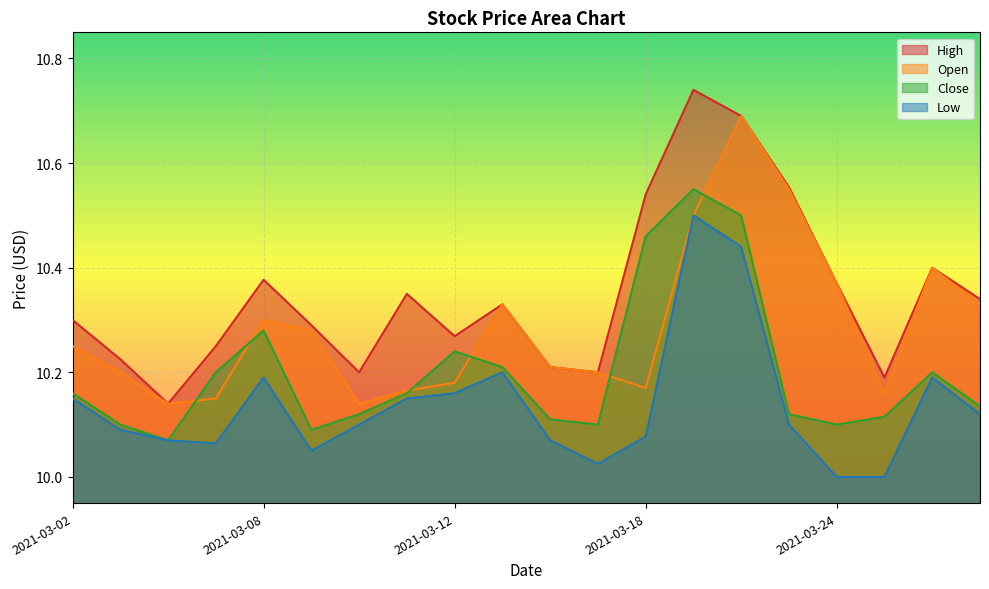

What is the difference between the maximum and minimum values in the Low series?

0.5